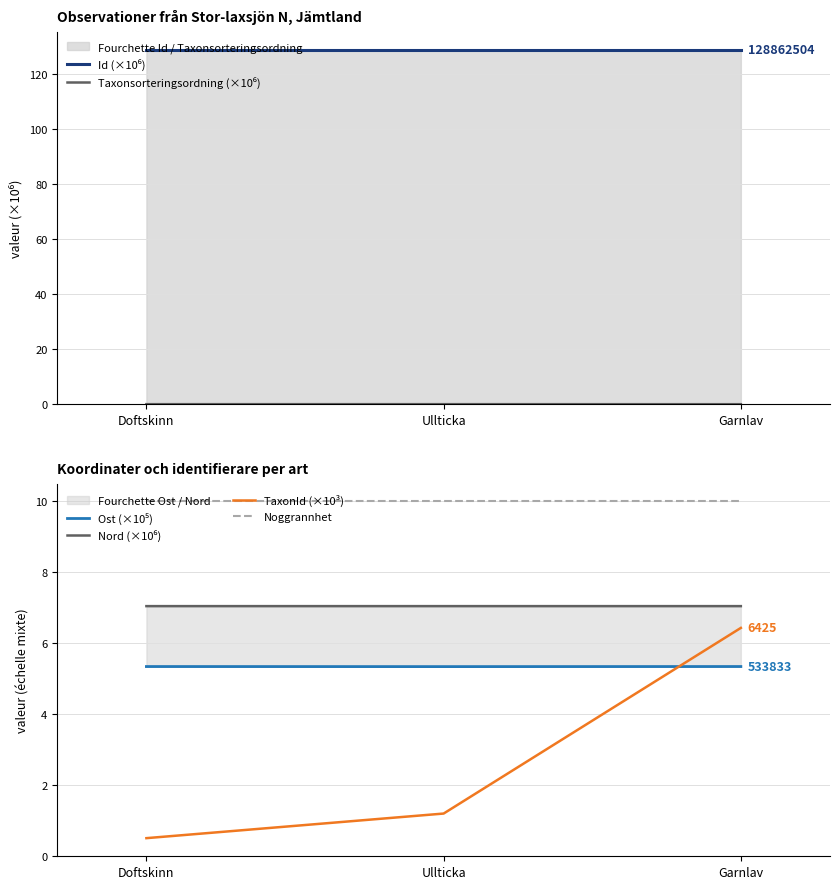

Reading left to right, extract all data points from this chart.

Id (×10⁶): 128.9	128.9	128.9
Taxonsorteringsordning (×10⁶): 0.1	0.1	0.1
Ost (×10⁵): 5.3	5.3	5.3
Nord (×10⁶): 7.0	7.0	7.0
TaxonId (×10³): 0.5	1.2	6.4
Noggrannhet: 10.0	10.0	10.0